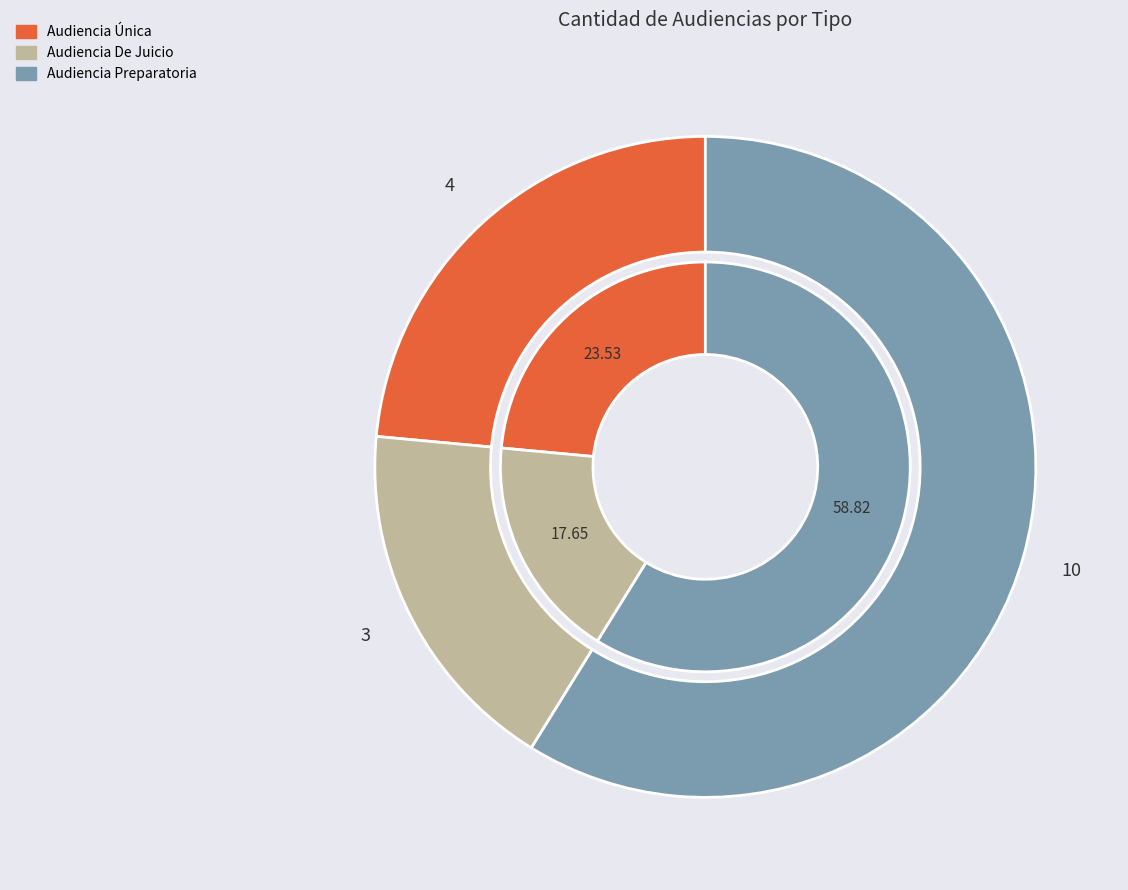

What is the total percentage of Audiencia De Juicio and Audiencia Única?

41.2%